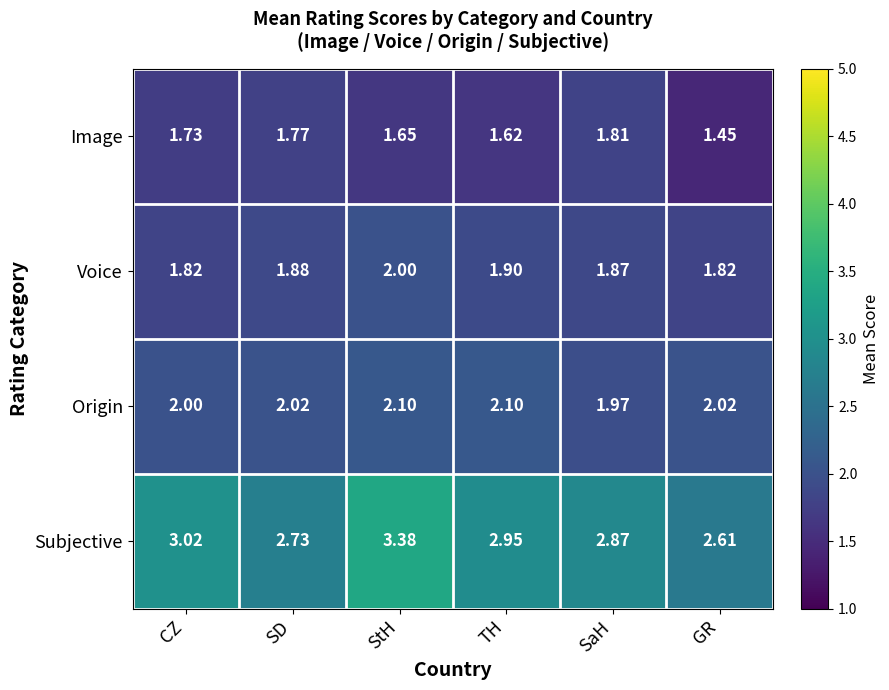

At which label is Image closest to 1?

GR